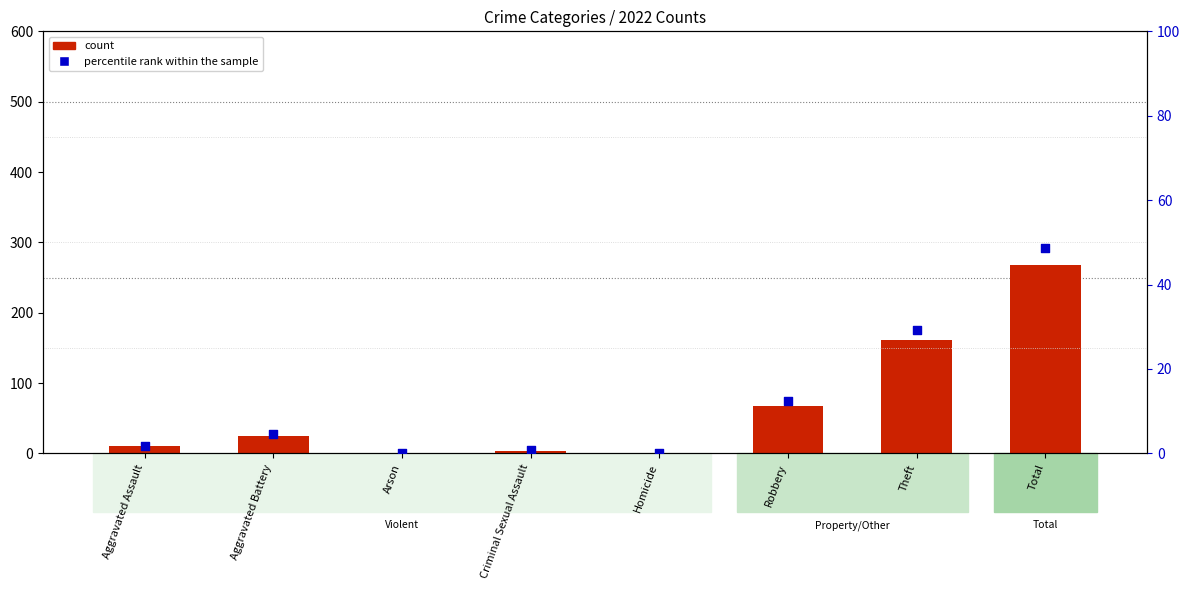

Which series has the largest total across all categories?

count